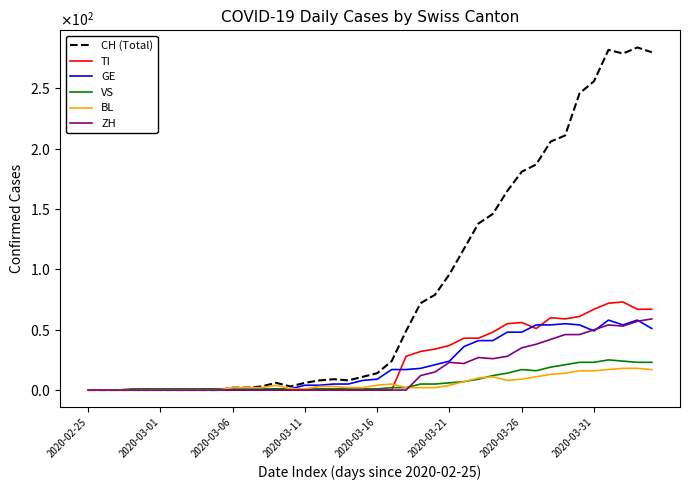

Where is the first local minimum for GE?

2020-03-31